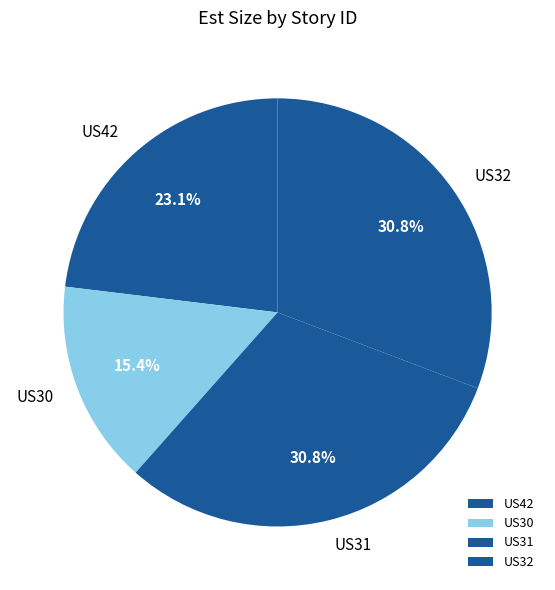

Is it true that US31 is 31% of the pie?

True